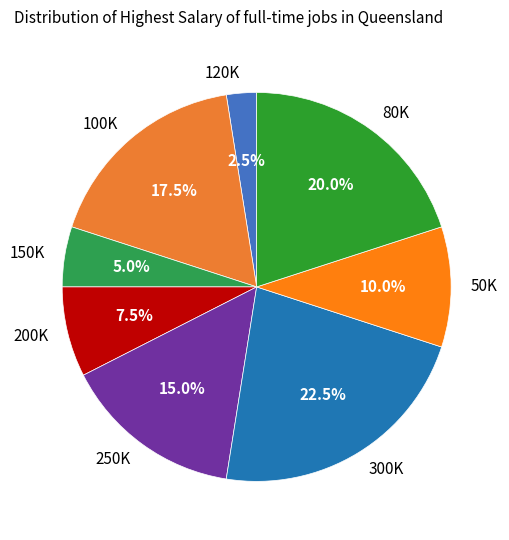

What is the largest slice in the pie chart?

300K